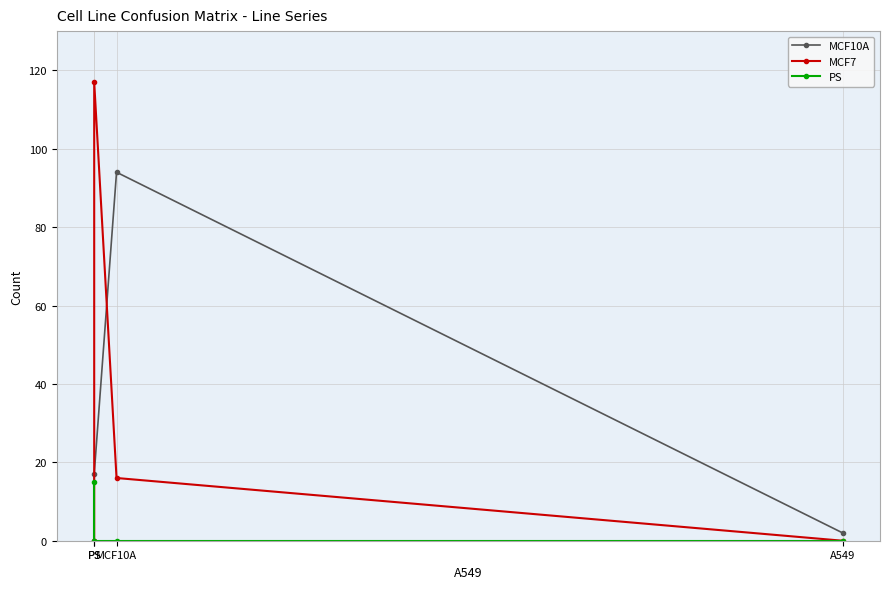

Rank the series by their maximum value, from lowest to highest.

PS, MCF10A, MCF7